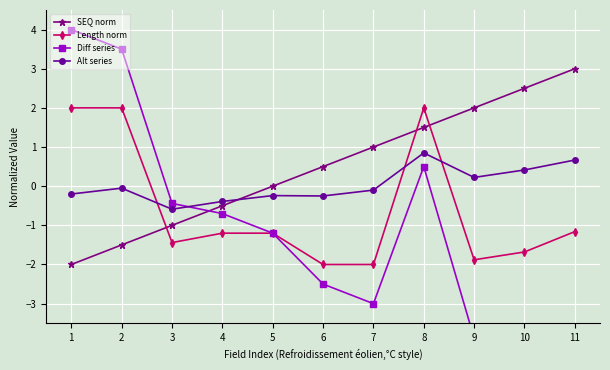

What is the sum of the Diff series values at 7 and 11?

-7.2